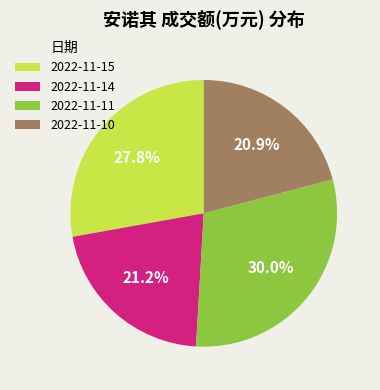

Is there any slice that represents more than half of the pie?

No